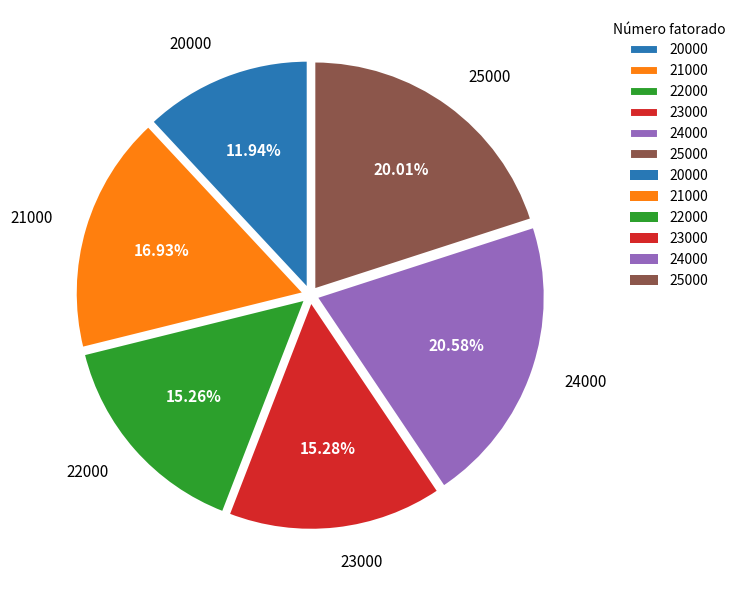

What is the smallest slice in the pie chart?

20000